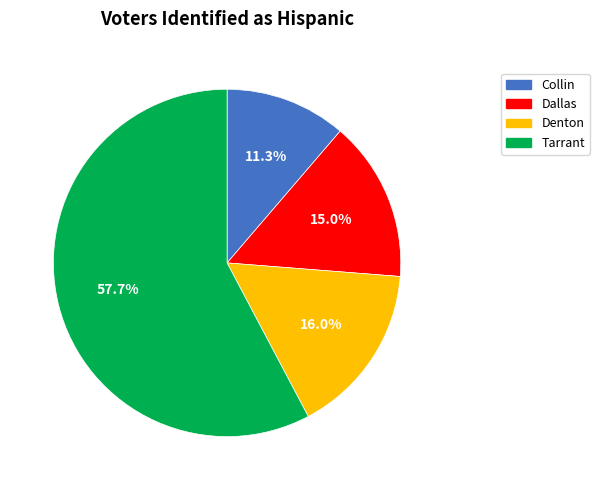

To the nearest percent, what is the difference between the largest and smallest slice percentages?

46%